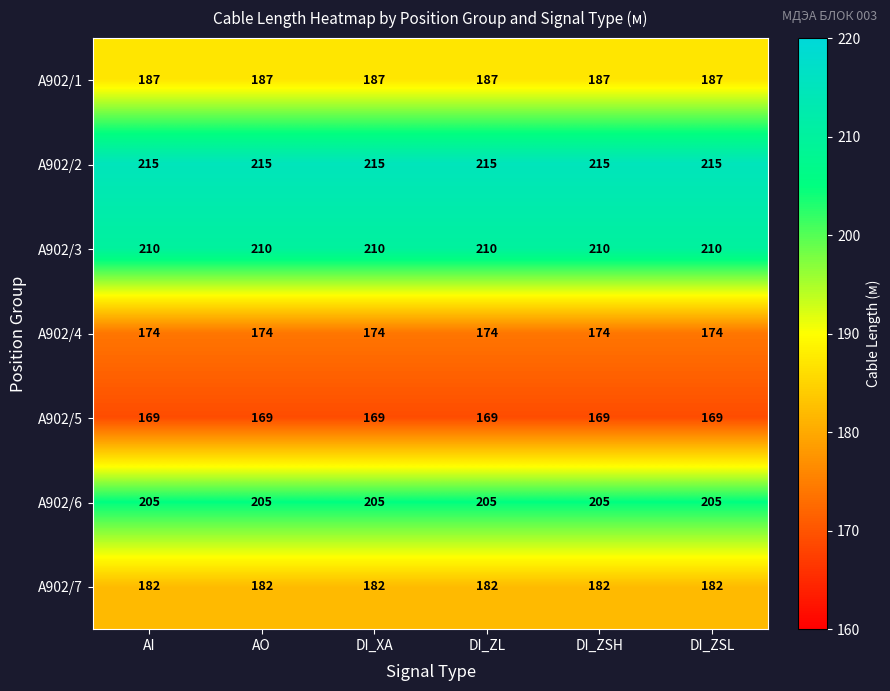

What is the sum of the A902/5 values at DI_ZSH and AO?

338